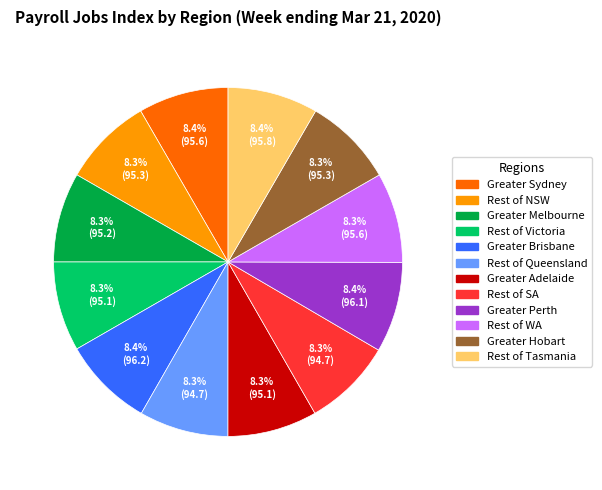

What percentage is the Rest of WA slice, to the nearest percent?

8%